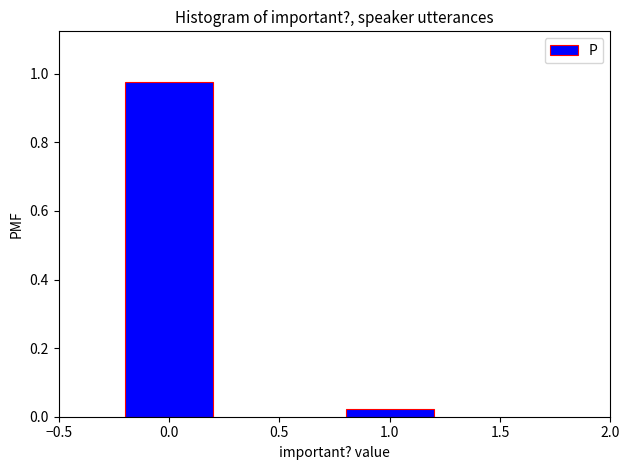

What is the change in value from 0.0 to 1.0?

-1.0